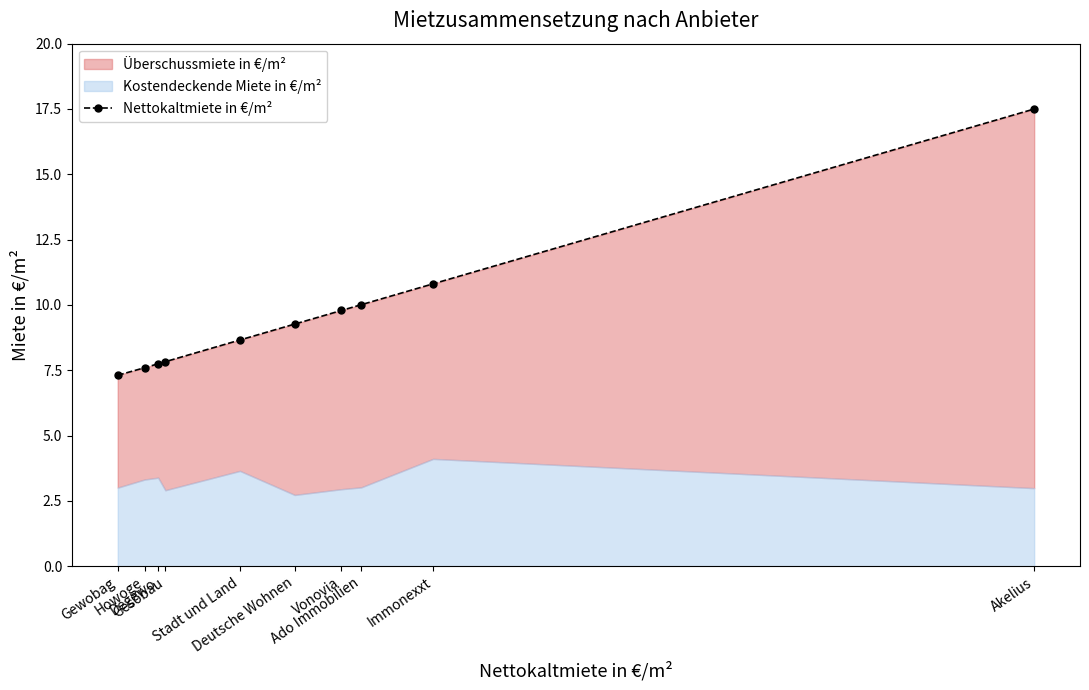

Reading right to left, transcribe all the data shown in this chart.

Akelius=17.5	Immonexxt=10.8	Ado Immobilien=10.0	Vonovia=9.8	Deutsche Wohnen=9.3	Stadt und Land=8.7	Gesobau=7.8	Degewo=7.8	Howoge=7.6	Gewobag=7.3